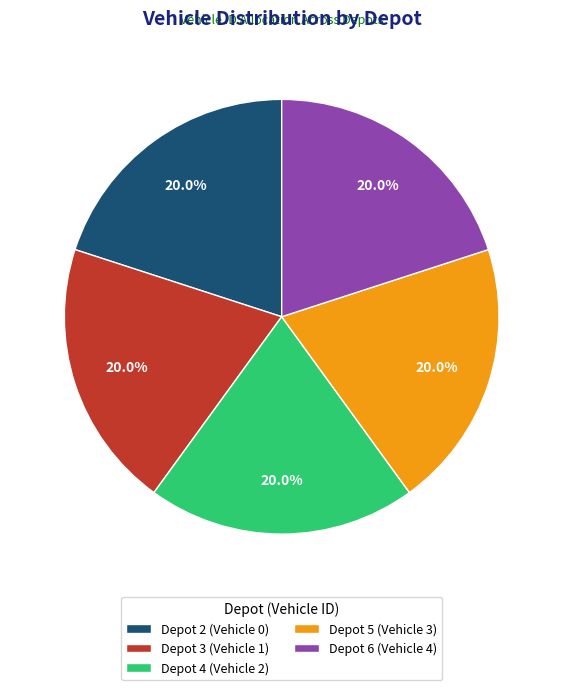

What percentage is the Depot 3 slice, to the nearest percent?

20%